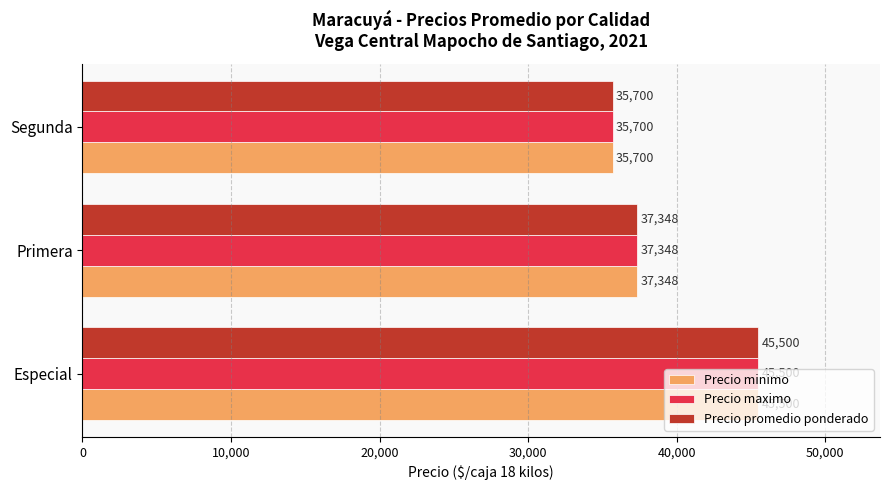

True or false: Precio promedio ponderado has a value of 73781 at Especial.

False